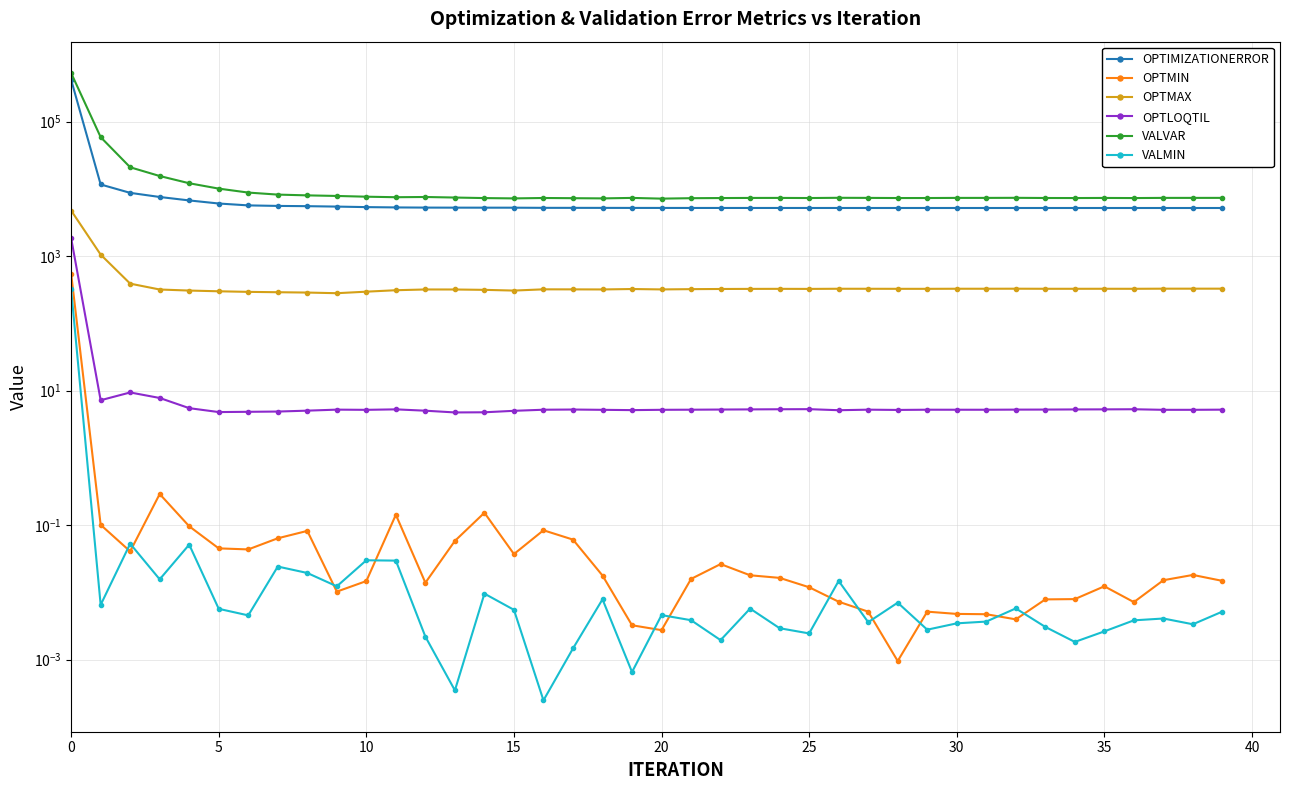

True or false: OPTMIN has a value of 0.0 at 33.

True